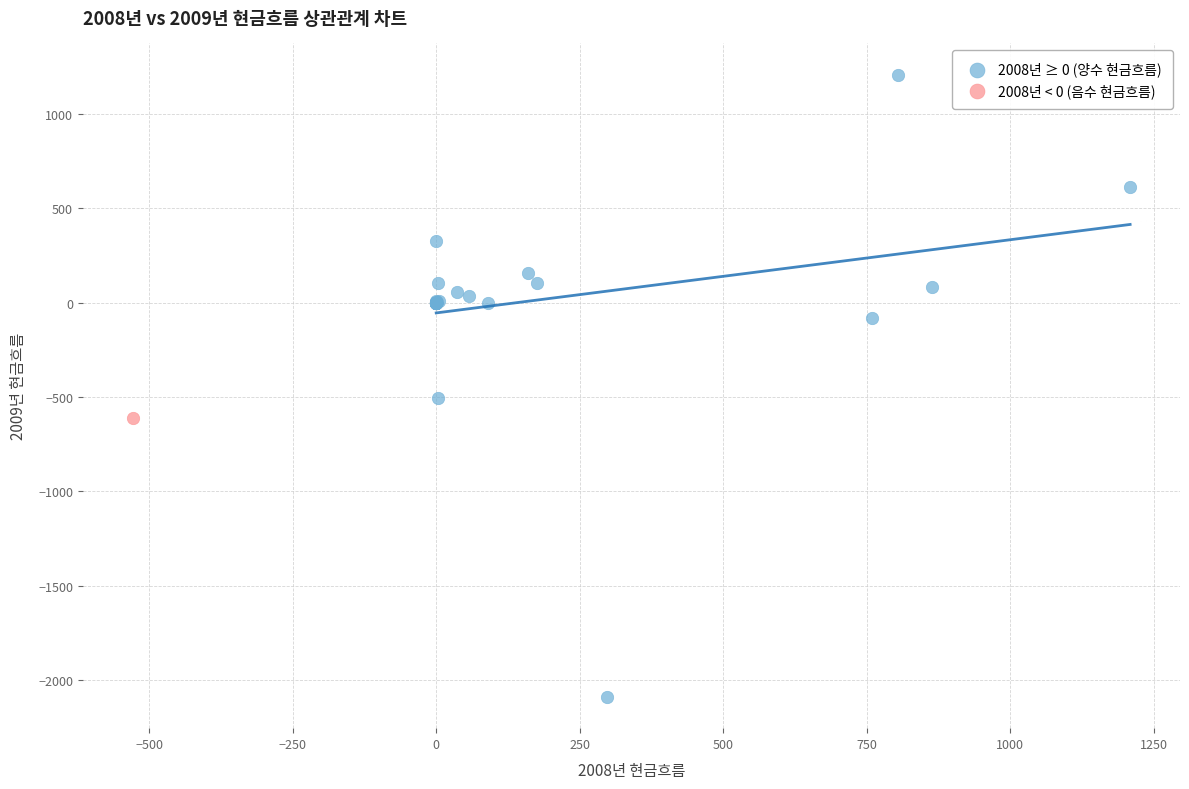

What are all the series names shown in the legend?

2008년 ≥ 0 (양수 현금흐름), 2008년 < 0 (음수 현금흐름)